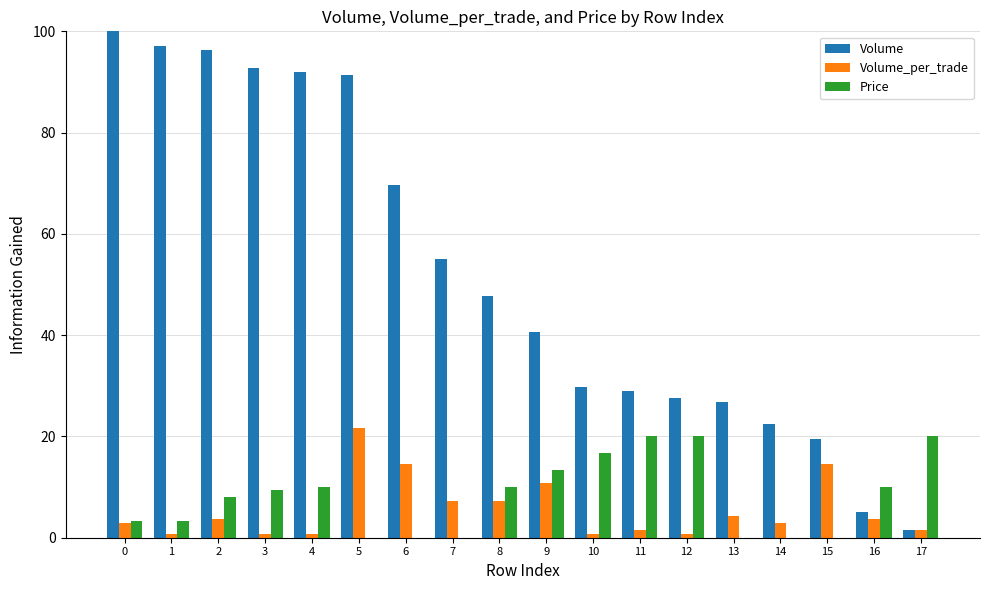

Is it true that Volume equals 74.8 at 7?

False